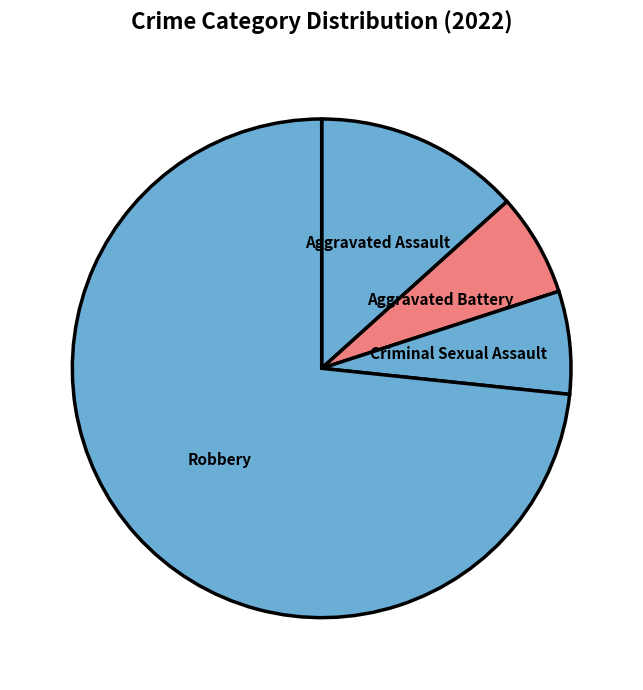

Do Aggravated Battery and Robbery together represent more than half of the pie?

Yes